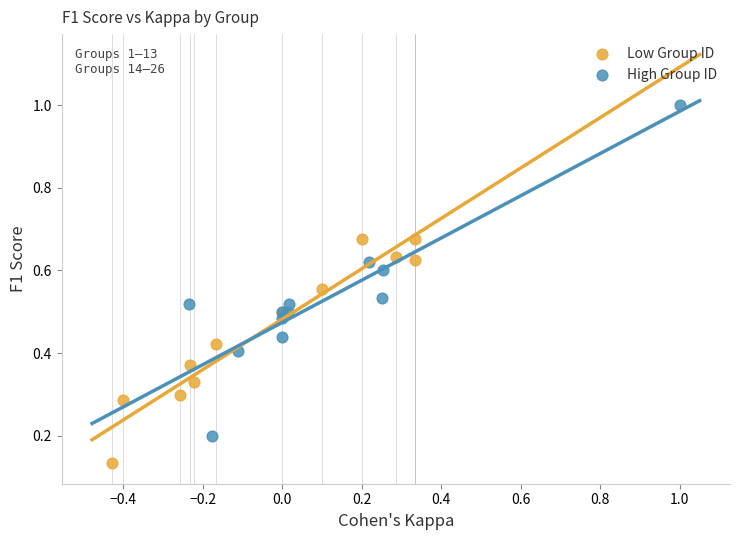

Which series contains the lowest Y value?

Low Group ID